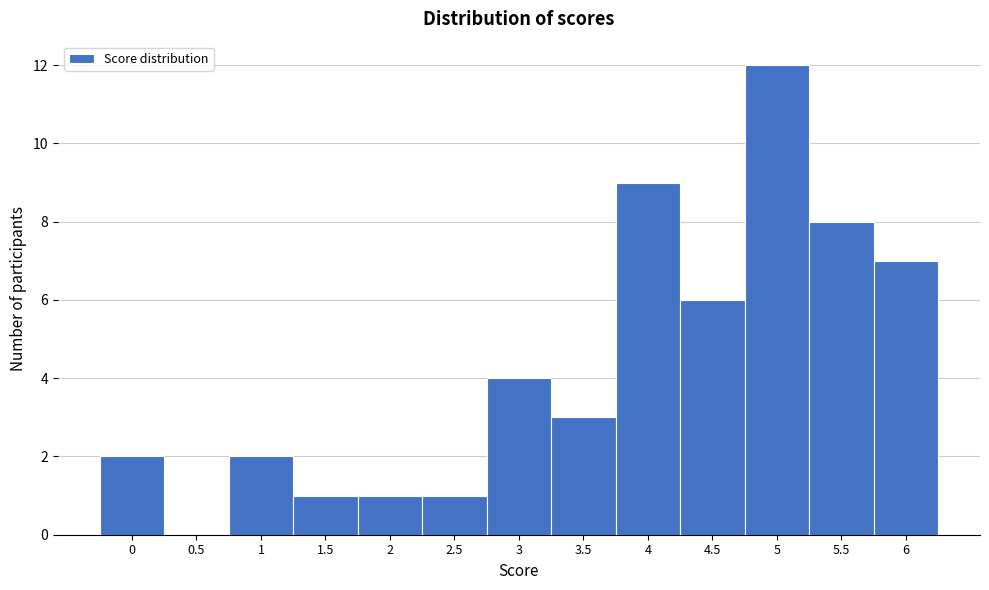

Reading left to right, extract all data points from this chart.

0=2	0.5=0	1=2	1.5=1	2=1	2.5=1	3=4	3.5=3	4=9	4.5=6	5=12	5.5=8	6=7